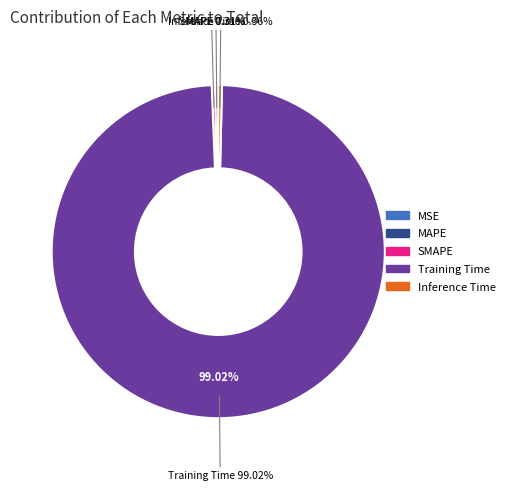

To the nearest percent, what percentage of the pie is Training Time?

99%